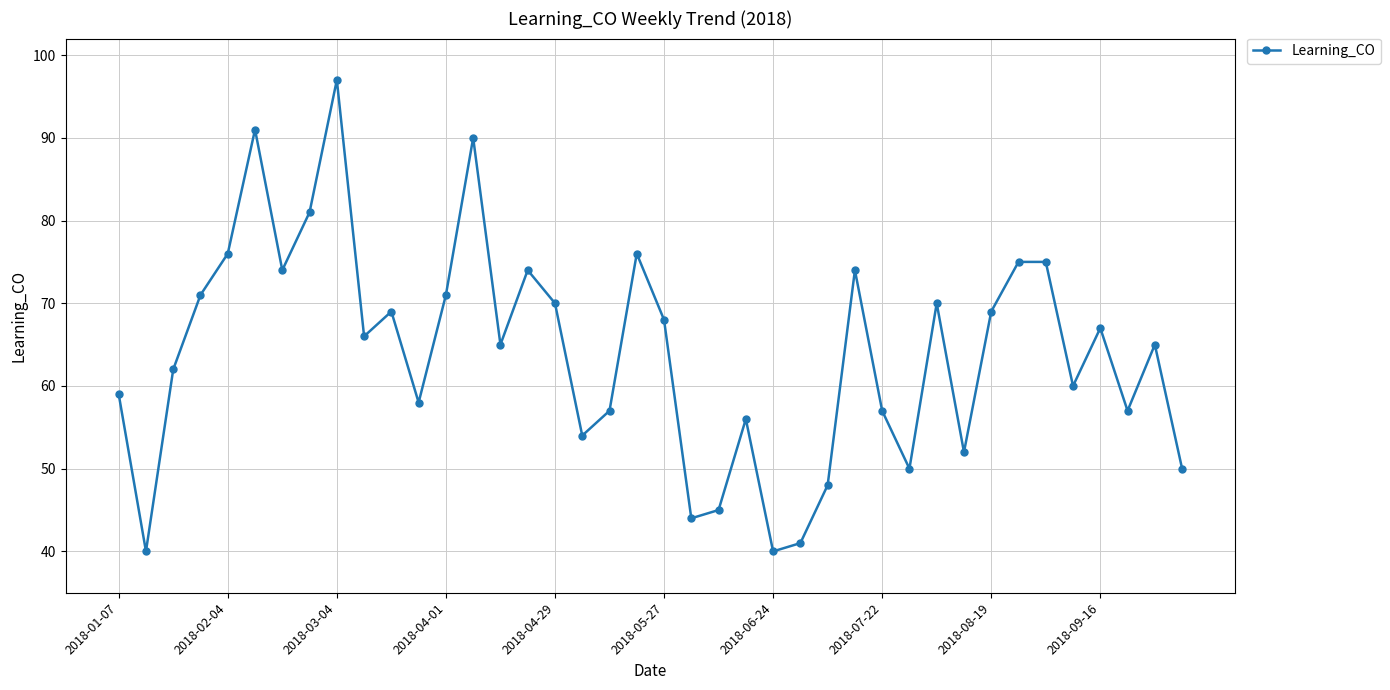

What is the sum of all values?

2564